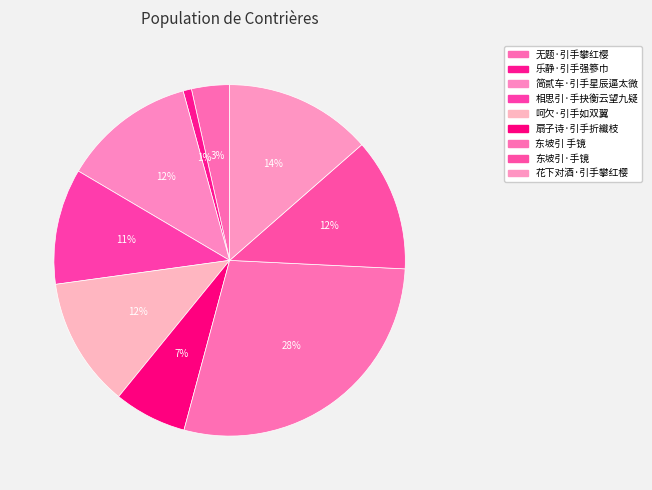

How many slices are in this pie chart?

9